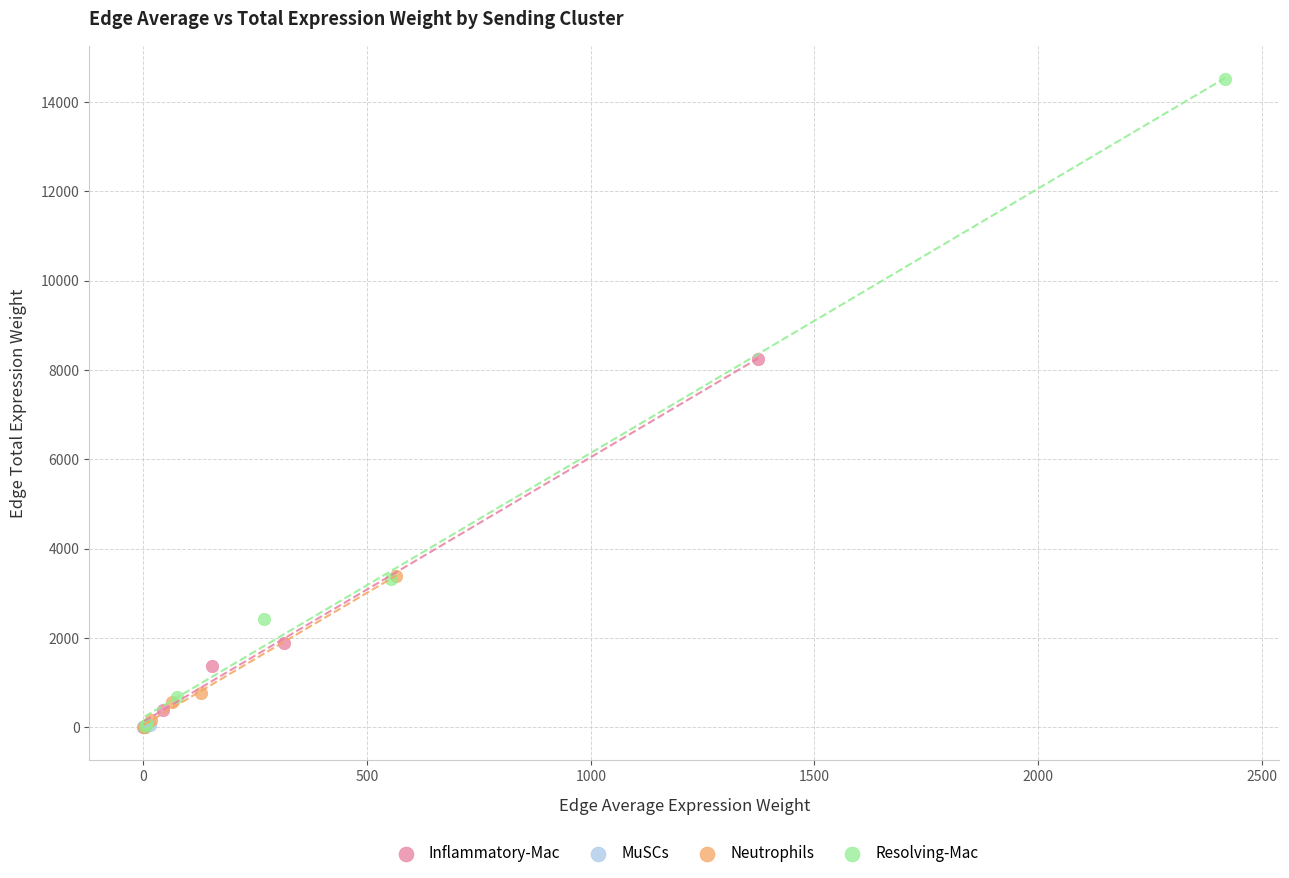

Which series has the widest spread of Y values?

Resolving-Mac